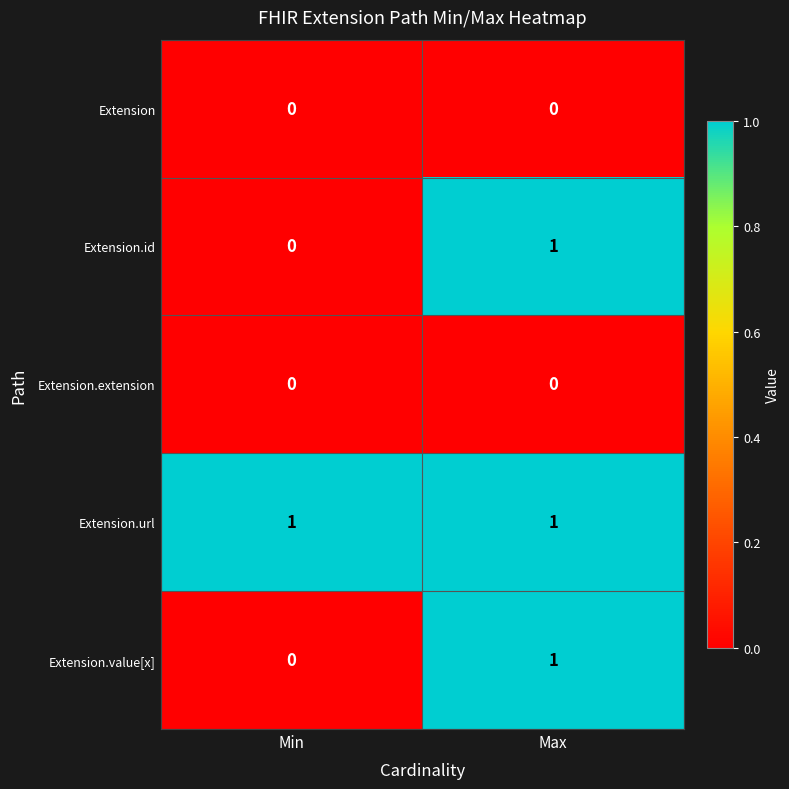

What is the maximum value shown in the chart?

1